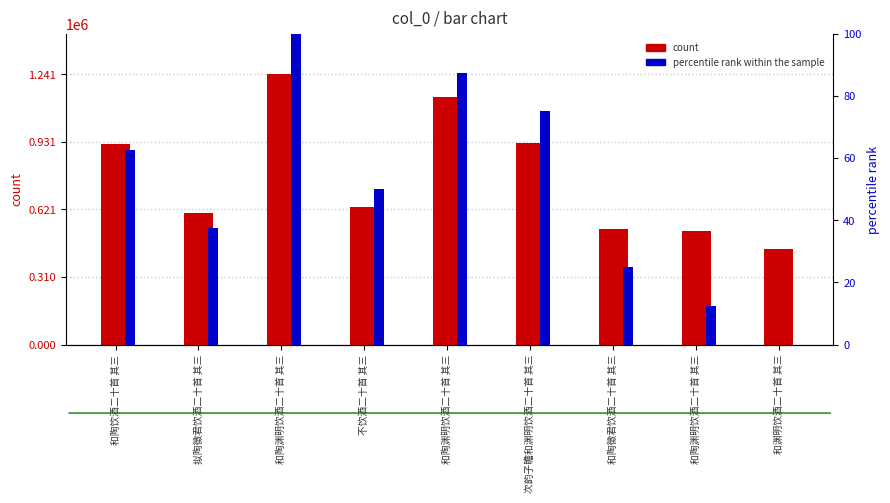

How many bars are there in total?

18